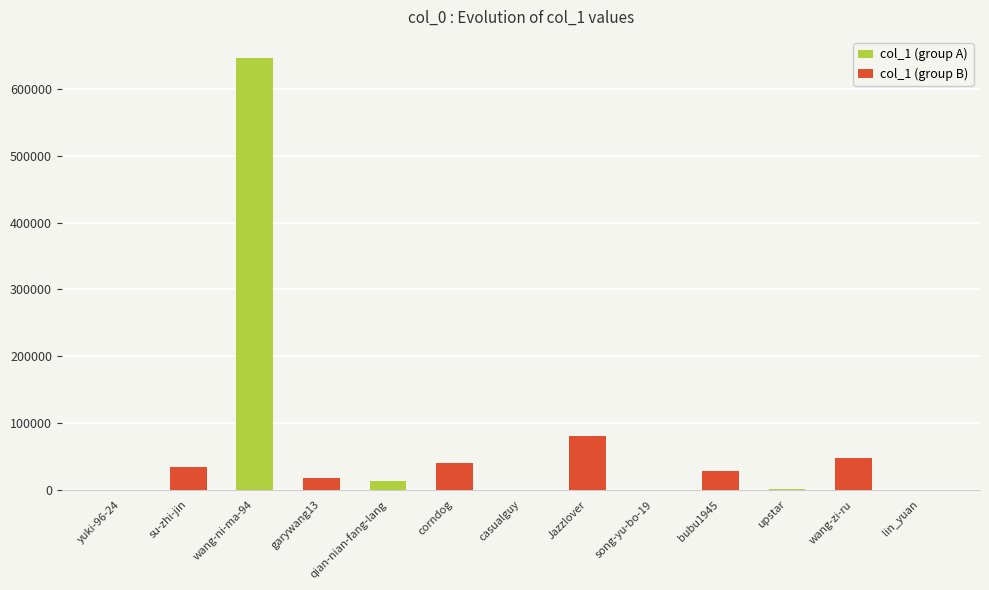

Reading right to left, transcribe all the data shown in this chart.

col_1 (group A): 56	0	251	0	7	0	15	0	13685	0	645993	0	90
col_1 (group B): 0	47314	0	27222	0	80963	0	40486	0	16873	0	34315	0